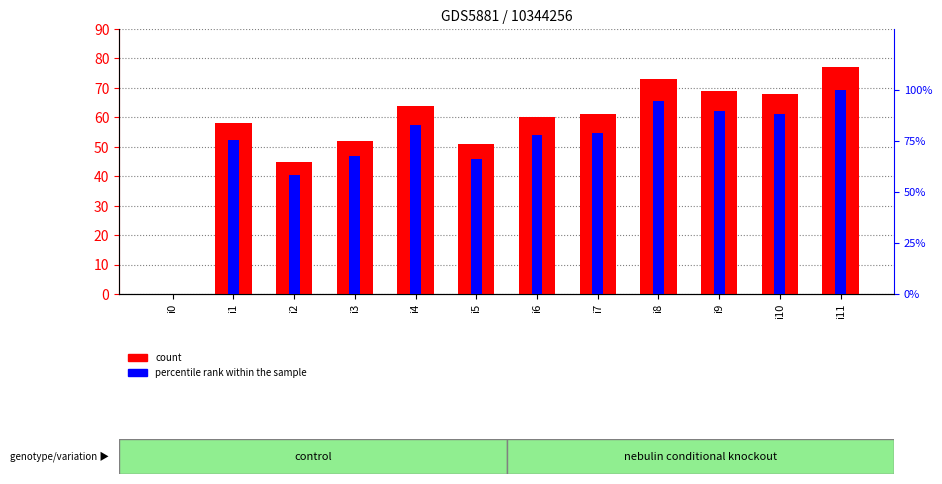

Is the value of percentile rank within the sample at i11 greater than the value of count at i8?

Yes